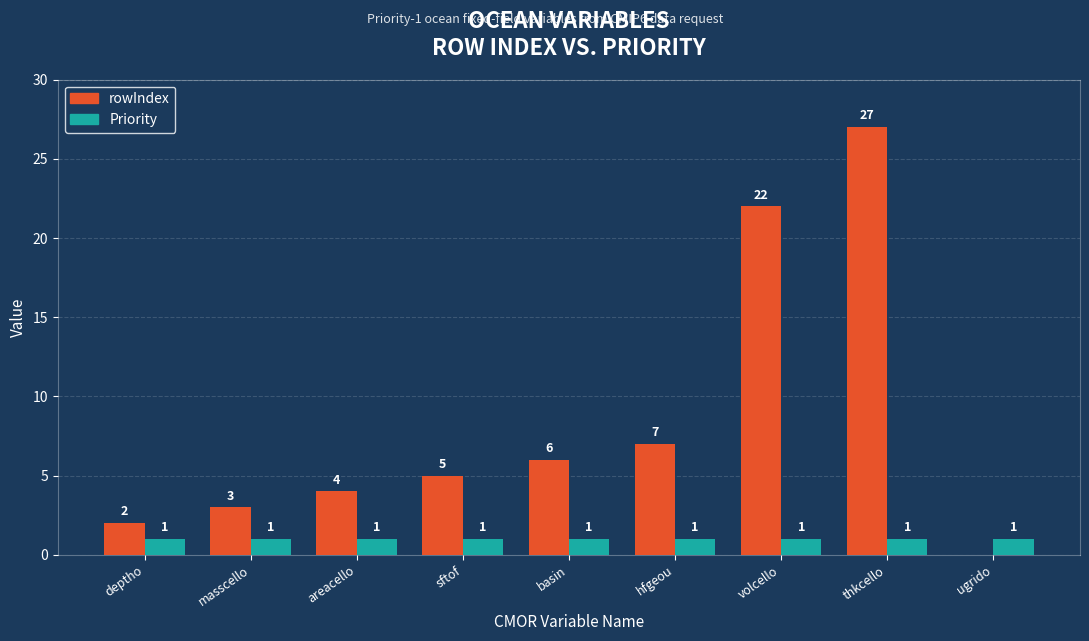

Between basin and thkcello, which series saw the biggest shift?

rowIndex